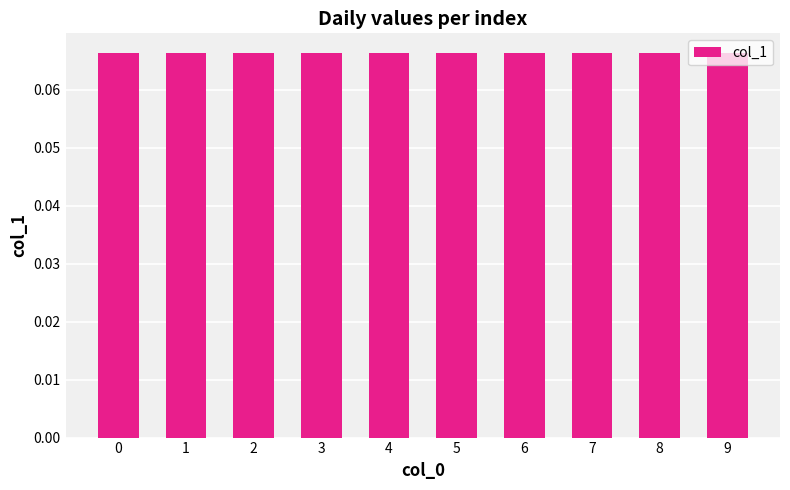

True or false: the data shows 0.0 at 5.

False